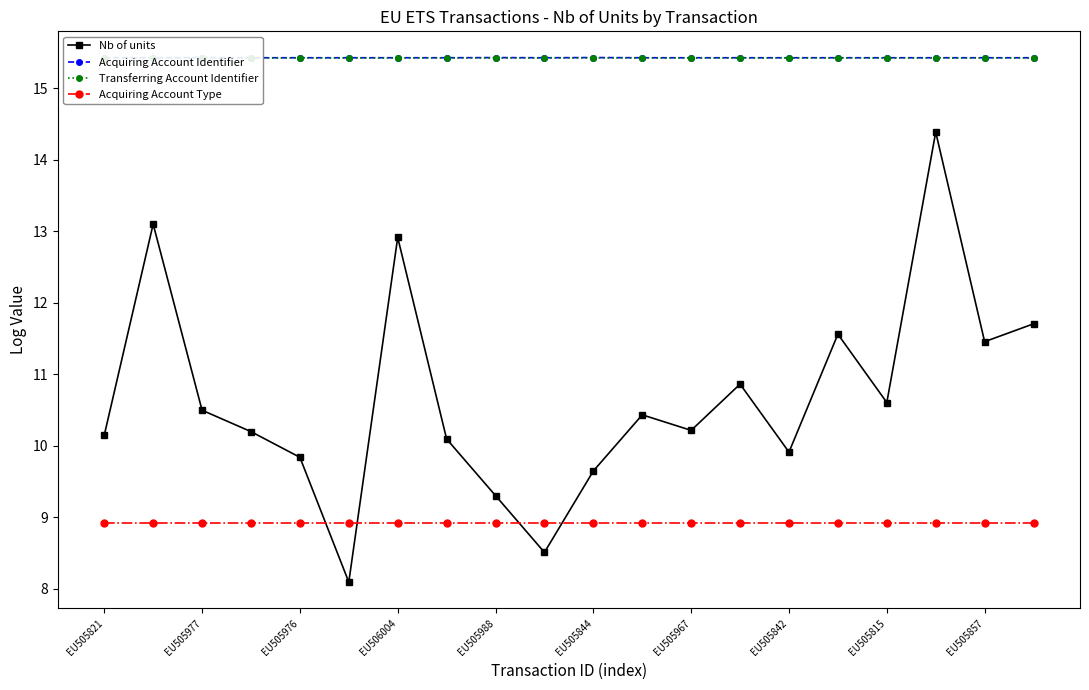

What is the sum of the Acquiring Account Identifier values at EU505976 and EU505844?

30.9